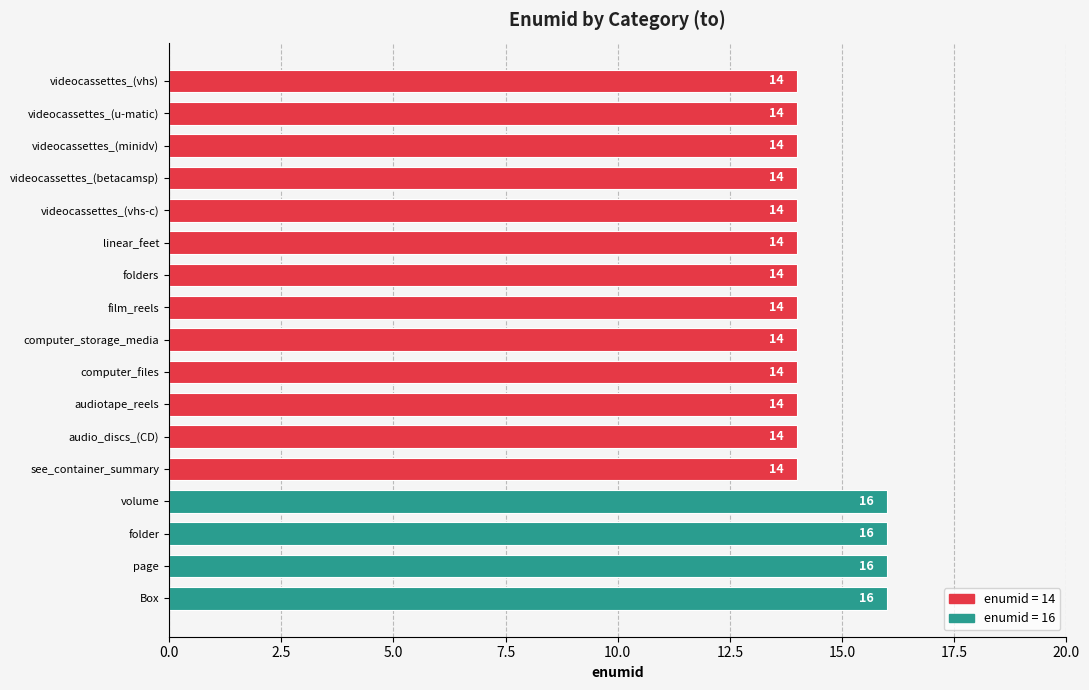

What is the value of the 11th bar from the top?

14